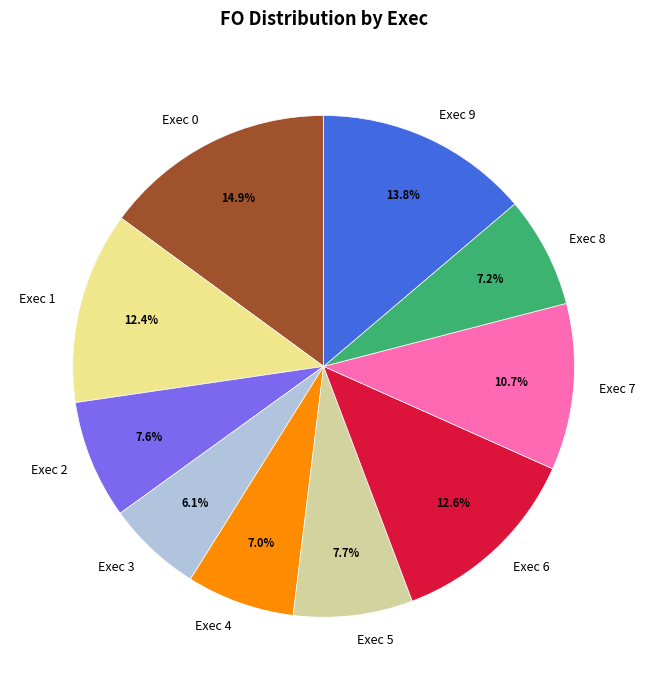

Is there any slice that represents more than half of the pie?

No